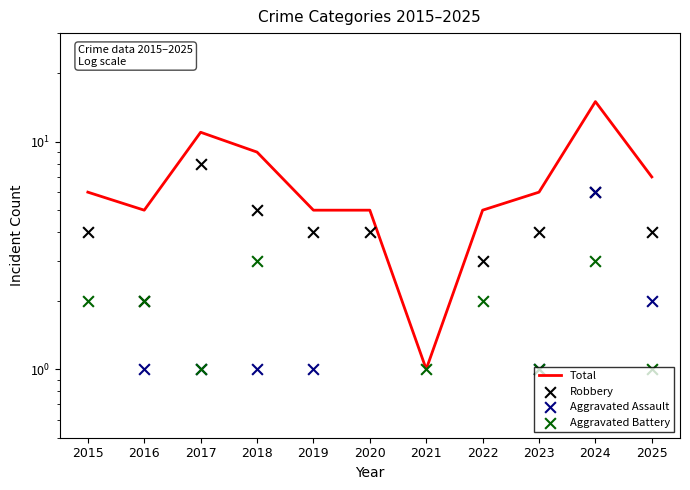

At which category is the sum across all series the highest?

2024